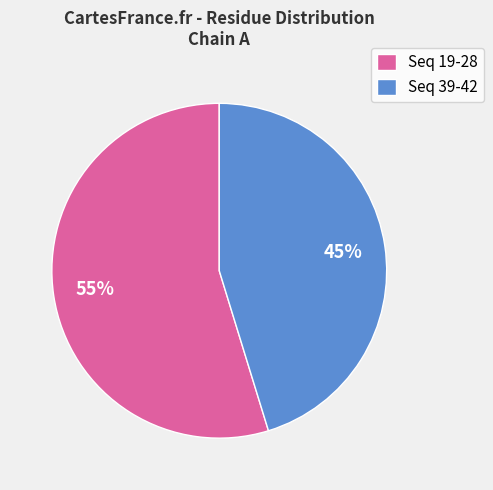

To the nearest percent, what is the average slice percentage?

50%